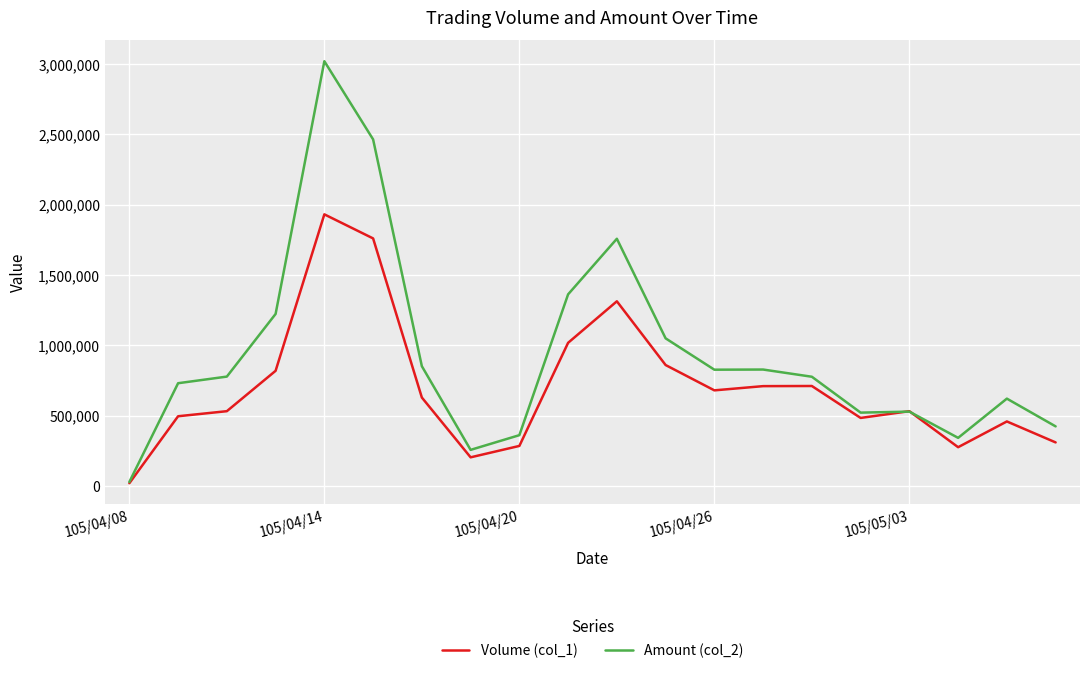

What is the greatest value displayed?

3018390